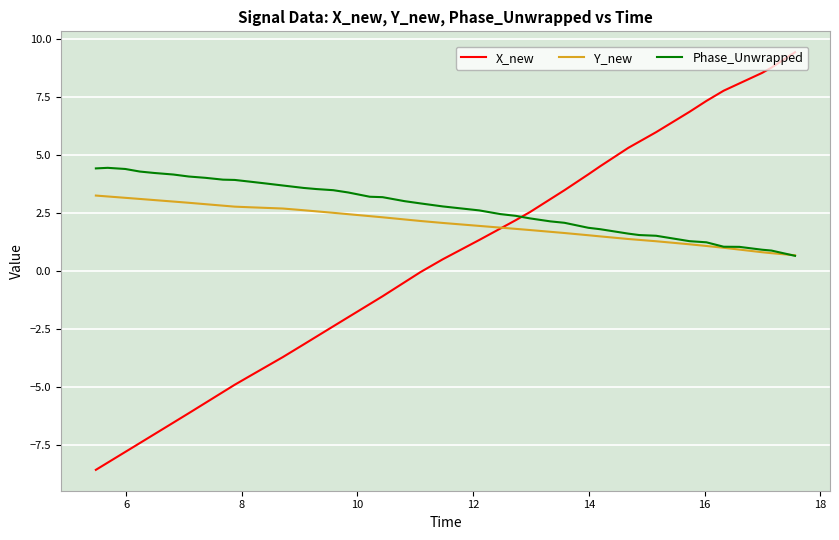

Rank the series by their average value, from lowest to highest.

X_new, Y_new, Phase_Unwrapped